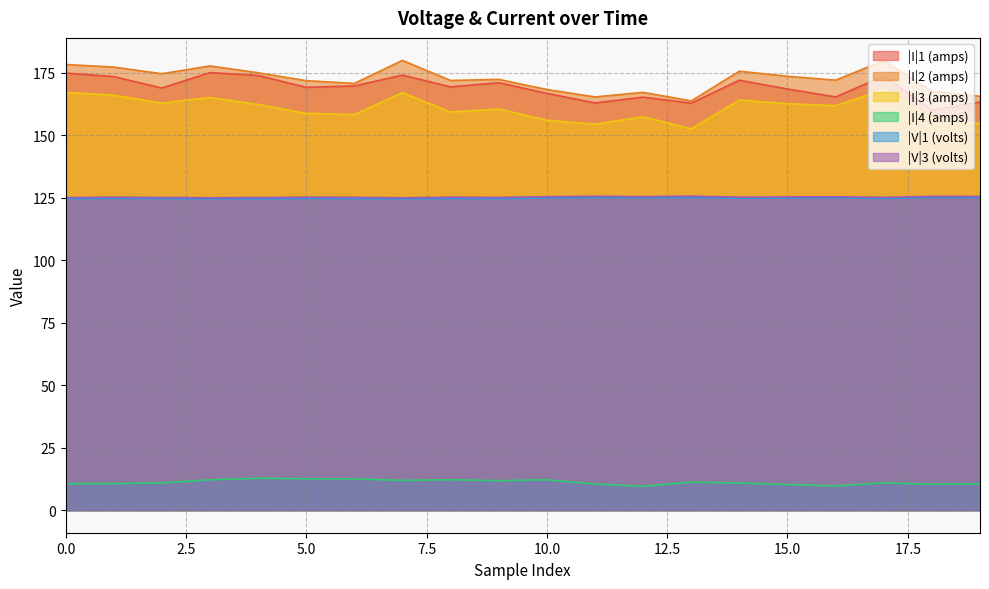

Reading left to right, list all the values displayed in this chart.

|I|1 (amps): 0=174.8	1=173.4	2=168.8	3=175.0	4=173.9	5=169.1	6=169.7	7=174.0	8=169.3	9=171.0	10=166.7	11=162.9	12=165.2	13=162.8	14=172.0	15=168.5	16=165.3	17=173.6	18=160.0	19=163.3
|I|2 (amps): 0=178.3	1=177.2	2=174.6	3=177.7	4=175.0	5=171.8	6=170.7	7=179.9	8=171.9	9=172.3	10=168.3	11=165.3	12=167.1	13=163.7	14=175.6	15=173.6	16=172.0	17=179.8	18=167.5	19=165.5
|I|3 (amps): 0=167.1	1=166.0	2=162.8	3=165.1	4=162.3	5=158.7	6=158.2	7=167.0	8=159.2	9=160.5	10=156.0	11=154.4	12=157.4	13=152.6	14=164.1	15=162.6	16=161.8	17=168.1	18=156.7	19=154.6
|I|4 (amps): 0=10.6	1=10.6	2=10.9	3=12.2	4=12.8	5=12.6	6=12.5	7=11.9	8=12.2	9=11.8	10=12.2	11=10.5	12=9.6	13=11.2	14=10.9	15=10.3	16=9.7	17=11.0	18=10.4	19=10.6
|V|1 (volts): 0=124.6	1=124.7	2=124.7	3=124.5	4=124.5	5=124.7	6=124.6	7=124.5	8=124.7	9=124.6	10=124.9	11=125.1	12=125.0	13=125.1	14=124.8	15=124.9	16=125.0	17=124.7	18=125.2	19=125.0
|V|3 (volts): 0=125.0	1=125.2	2=125.1	3=125.0	4=125.0	5=125.2	6=125.1	7=124.9	8=125.2	9=125.1	10=125.4	11=125.5	12=125.4	13=125.6	14=125.2	15=125.3	16=125.4	17=125.1	18=125.5	19=125.5